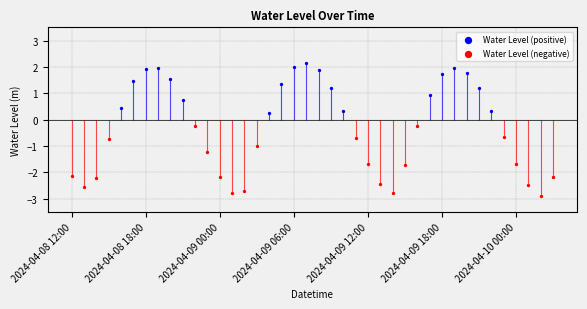

What is the change in value from 2024-04-09 10:00 to 2024-04-09 13:00?

-2.8